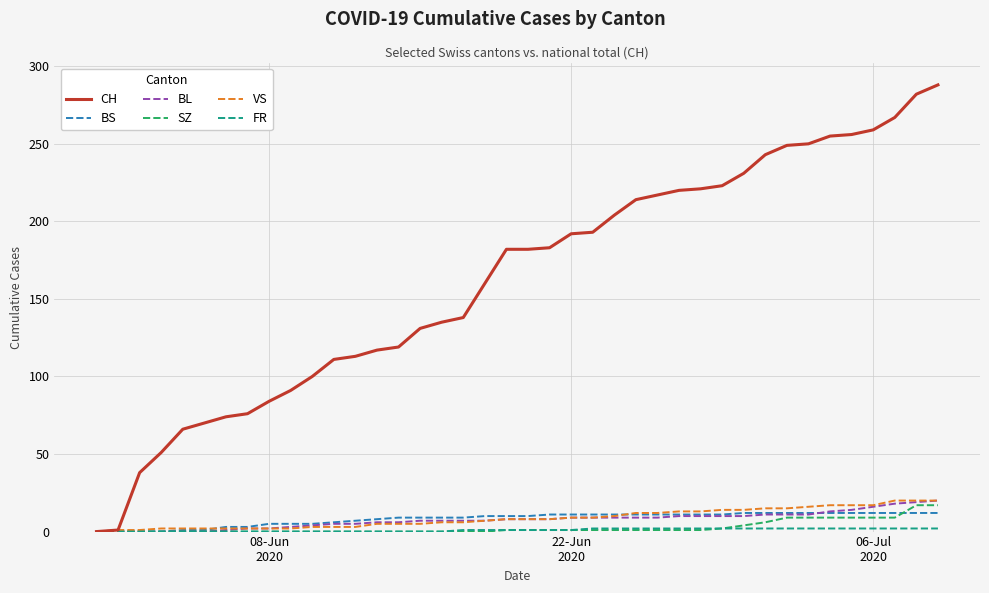

What is the highest value of the CH series?

288